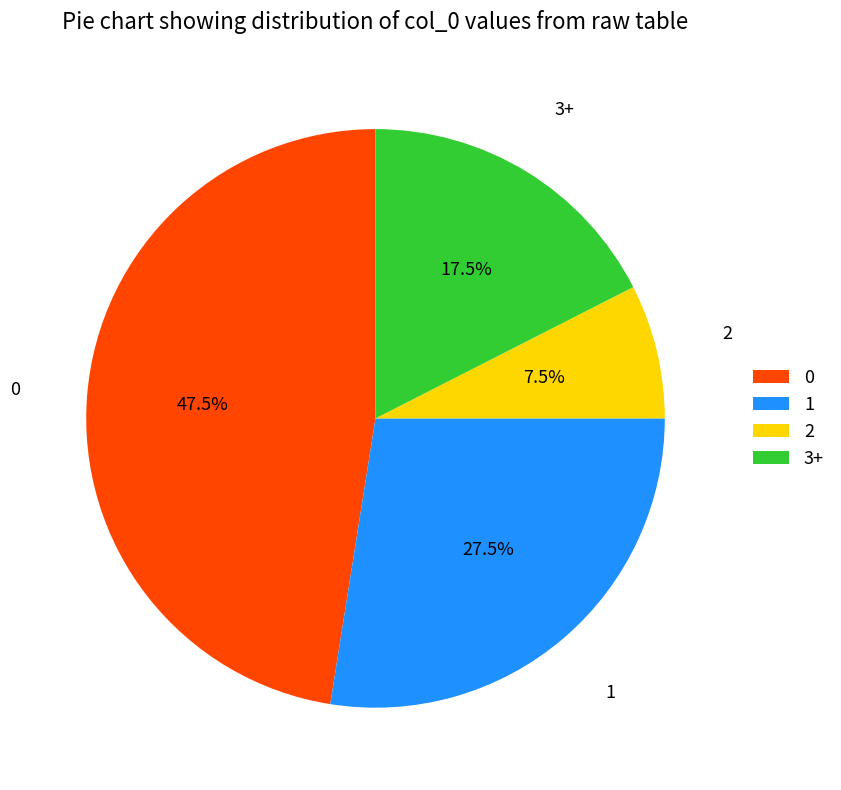

Rank the categories by value from highest to lowest.

0, 1, 3+, 2